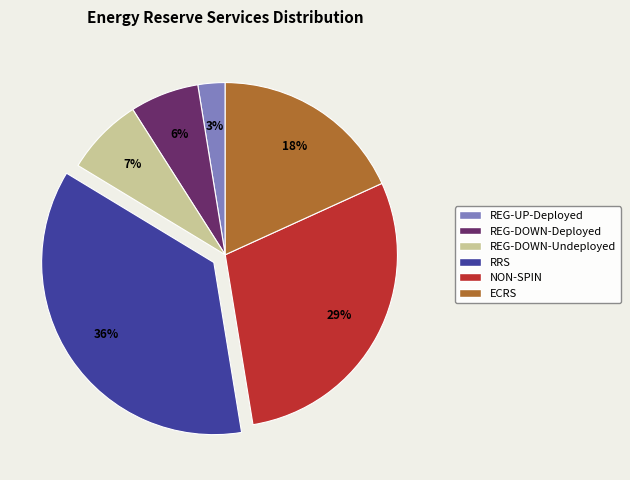

To the nearest percent, what is the difference between the NON-SPIN and RRS slice percentages?

7%